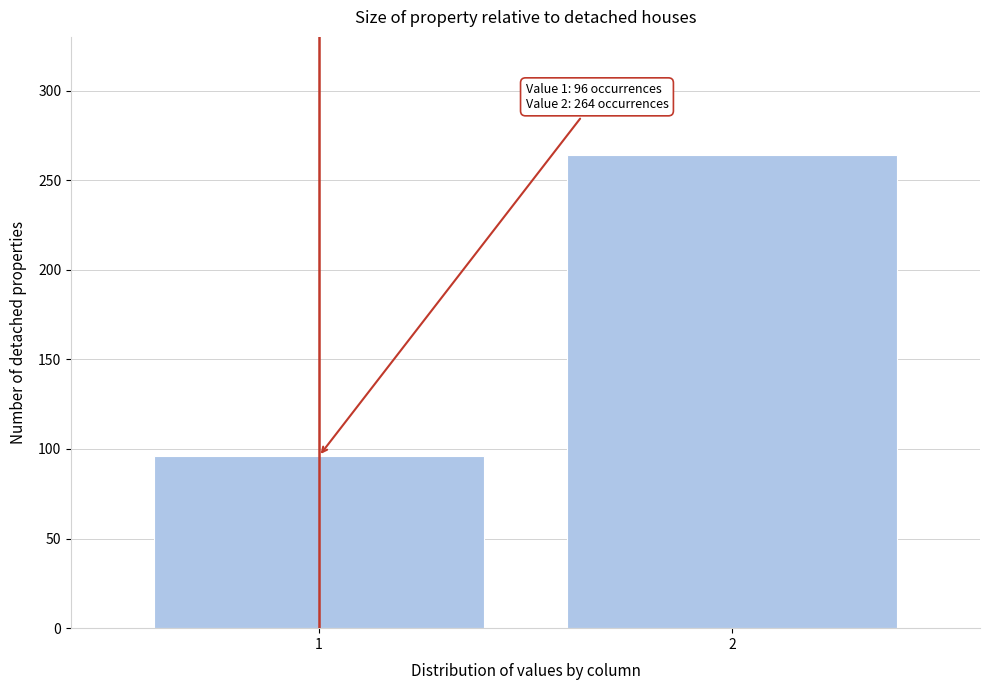

Reading left to right, extract all data points from this chart.

1=96	2=264